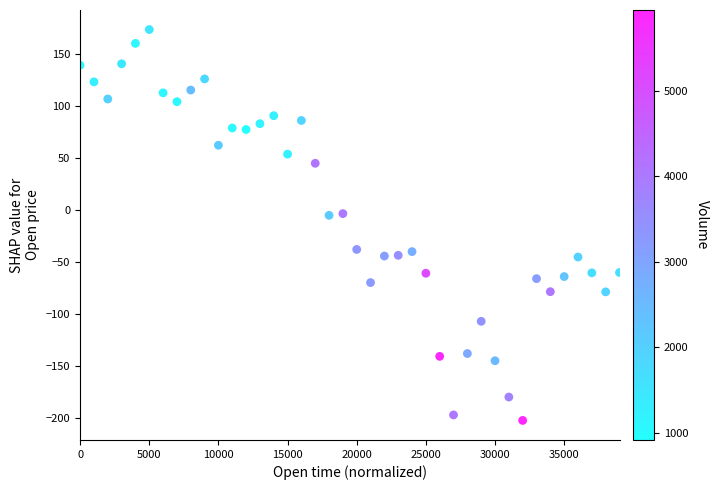

What is the range of Y values (max minus min)?

376.0